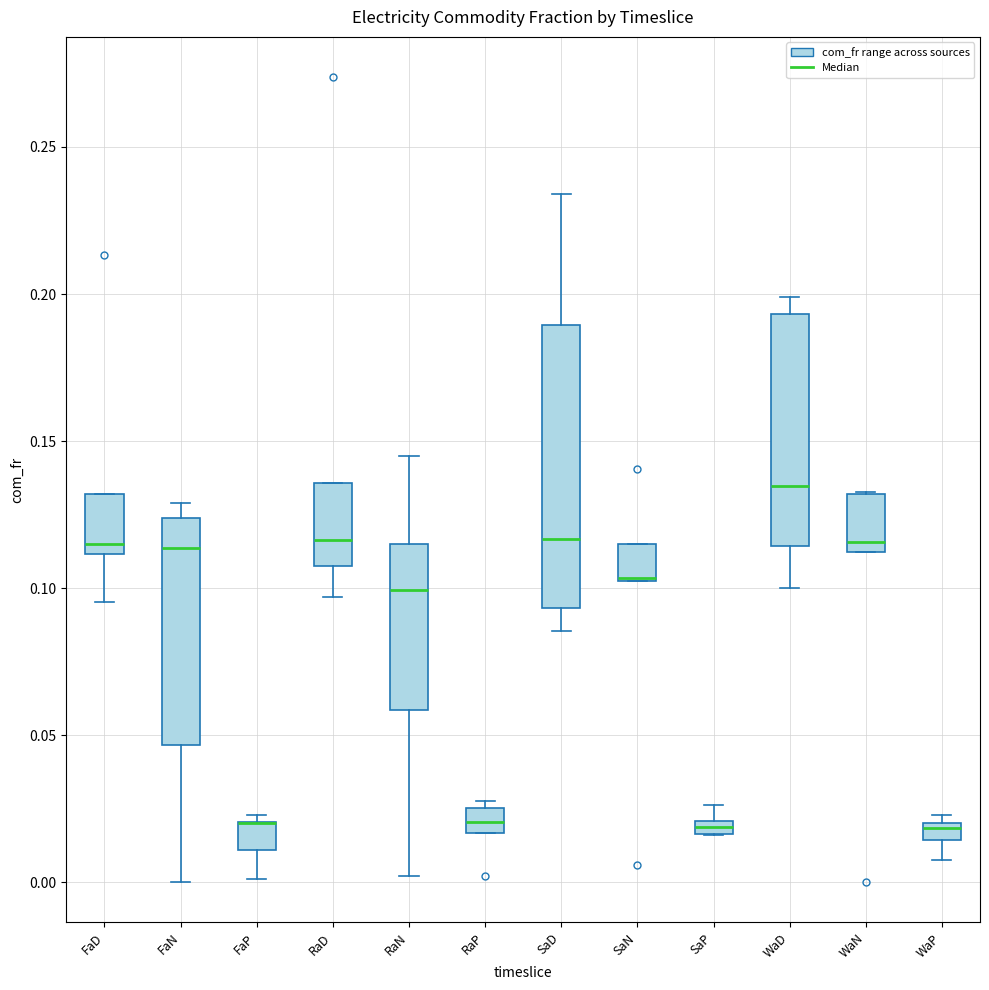

Comparing the boxes themselves (not the whiskers), which one is the tallest?

SaD